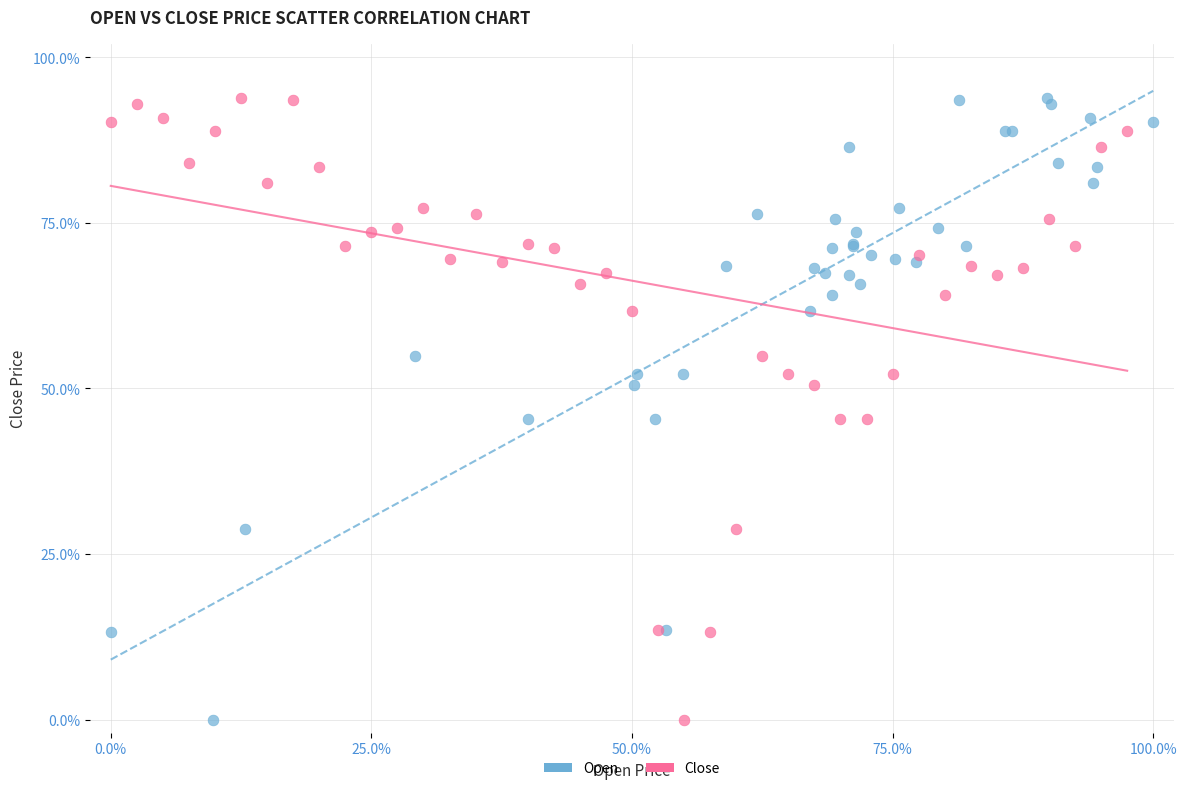

What are all the series names shown in the legend?

Open, Close